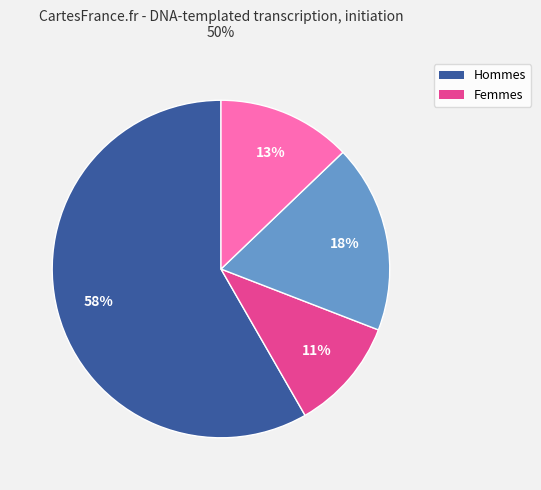

How many segments does this pie chart have?

4